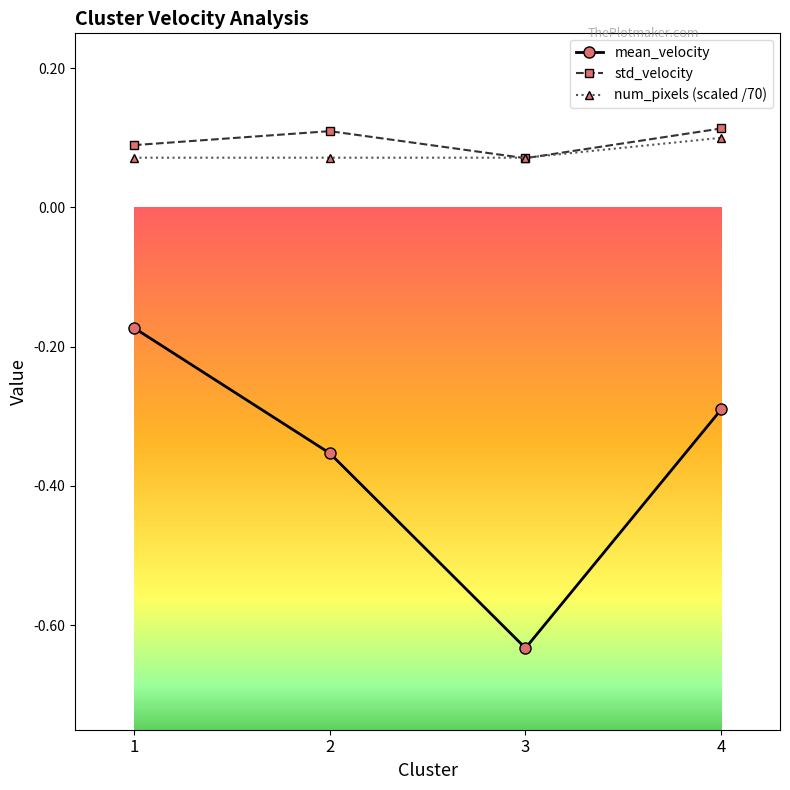

Rank the categories by mean_velocity value from highest to lowest.

1, 4, 2, 3